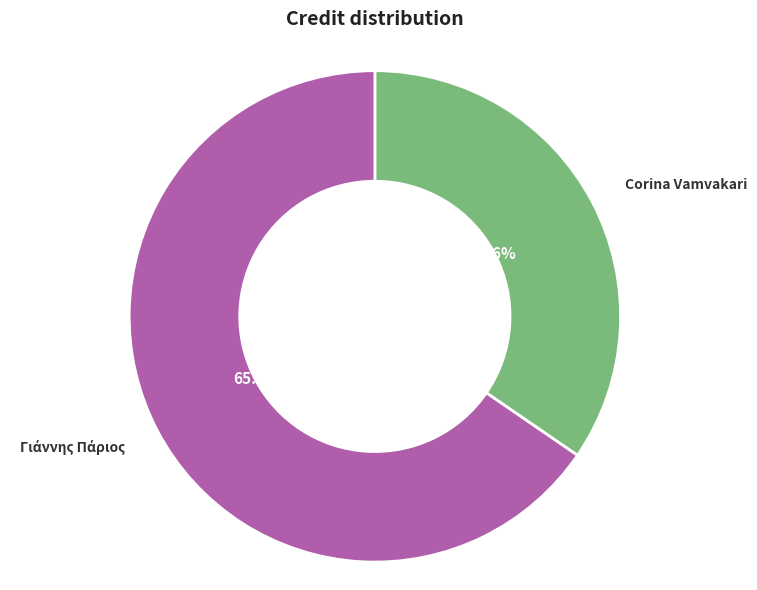

What is the smallest slice in the pie chart?

Corina Vamvakari